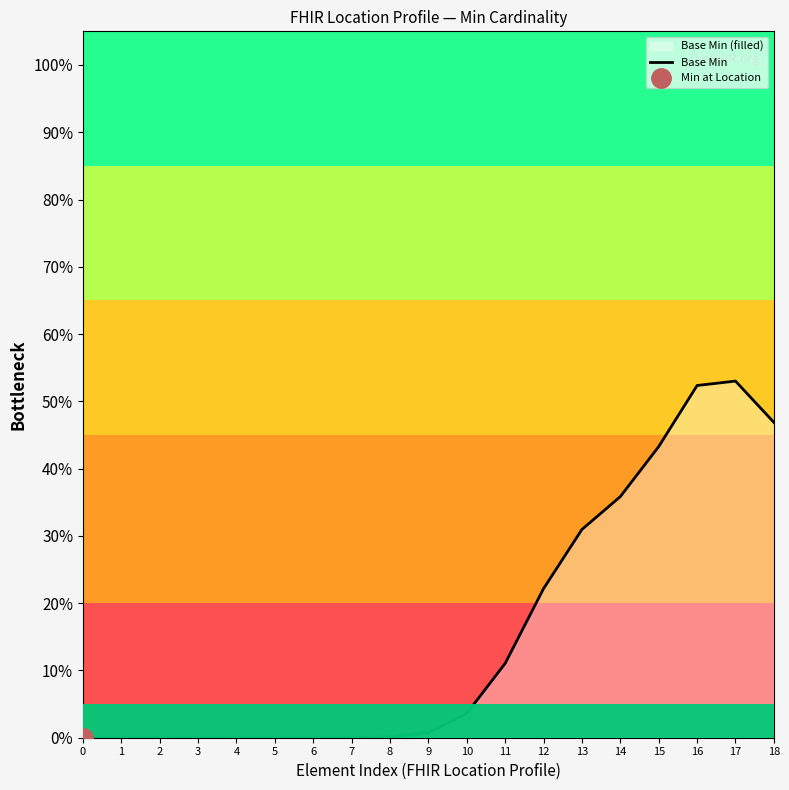

Reading left to right, extract all data points from this chart.

0.0	0.0	0.0	0.0	0.0	0.0	0.0	0.0	0.0	0.0	0.0	0.1	0.2	0.3	0.4	0.4	0.5	0.5	0.5